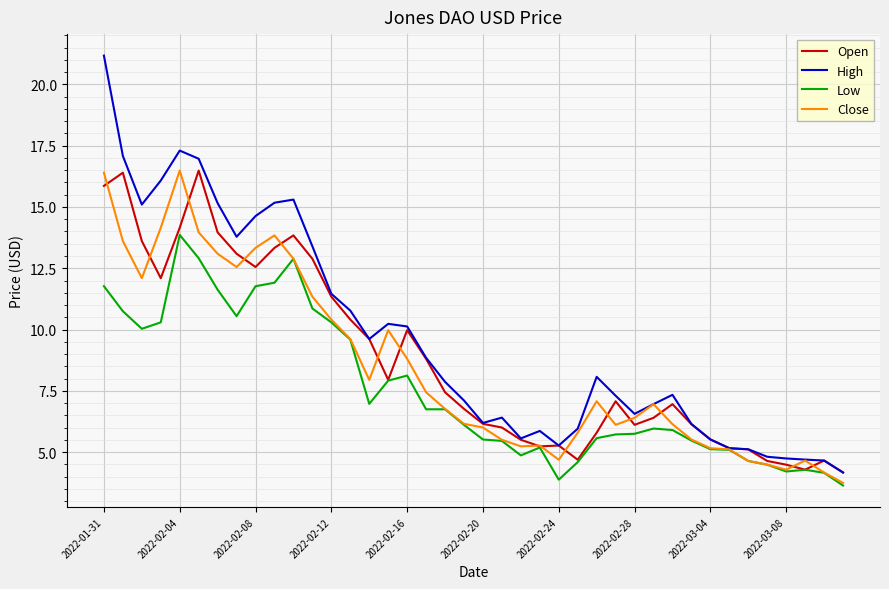

What is the highest value of the Open series?

16.5